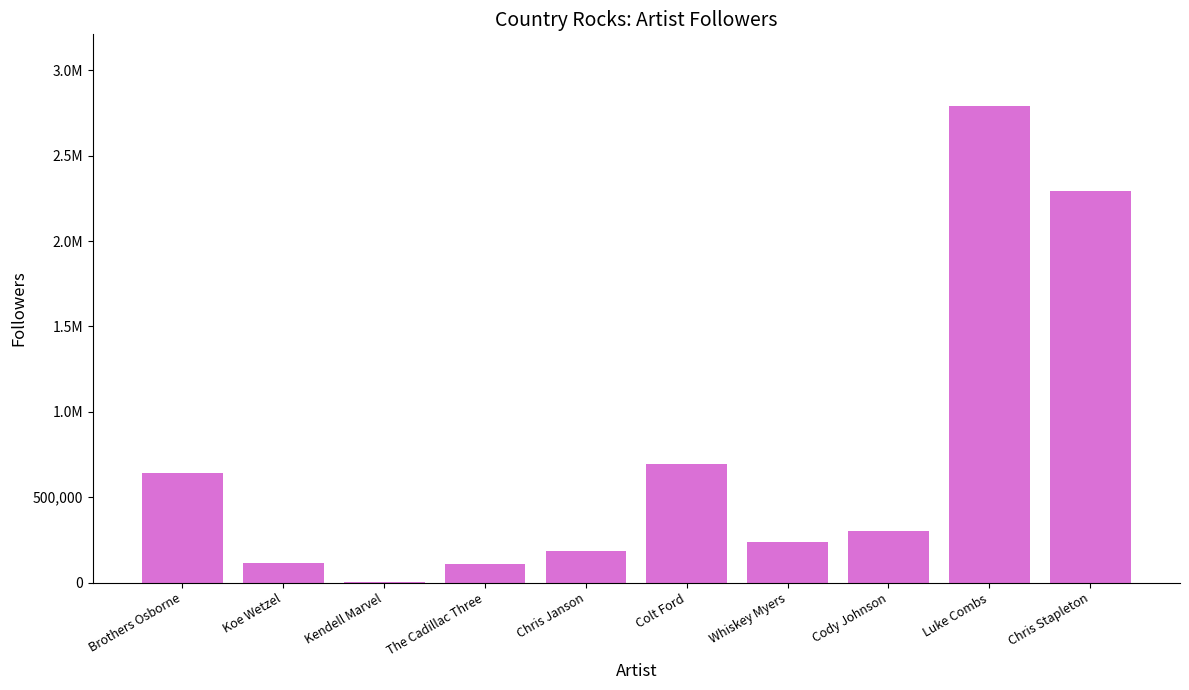

Are the bars horizontal?

No